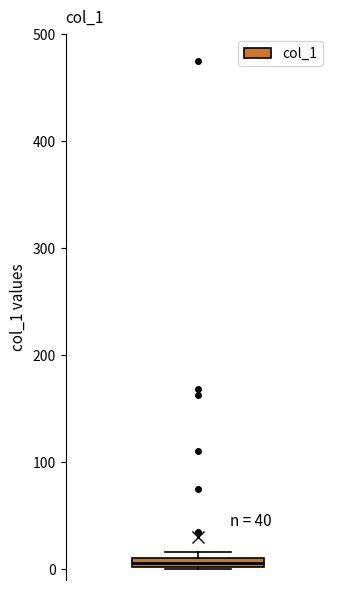

Where is the upper edge of the box on the y-axis? The values are not printed on the chart, so give them approximately, as read against the axis.

10